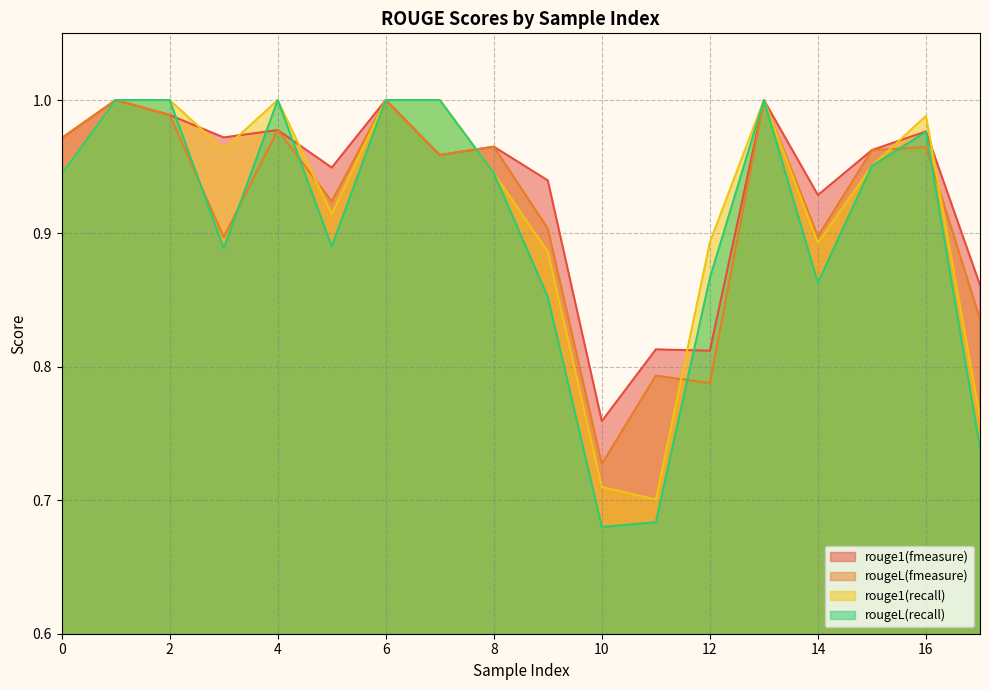

Between 8 and 13, which is larger?

13